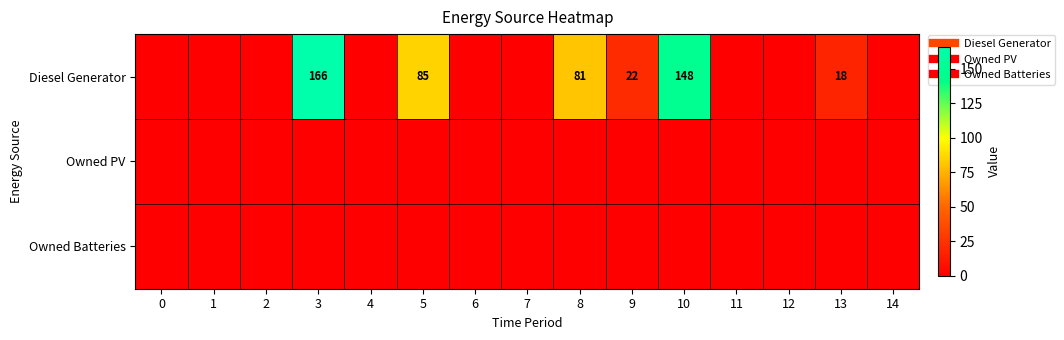

True or false: row_2 has a value of 0 at 10.

True